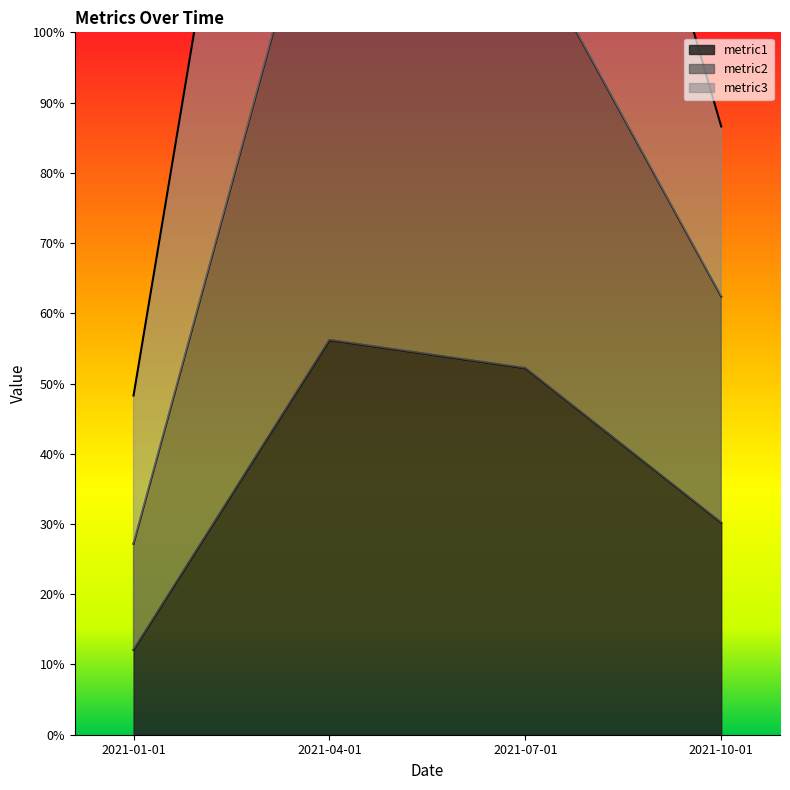

List the series in order of their overall mean, highest first.

metric3, metric2, metric1